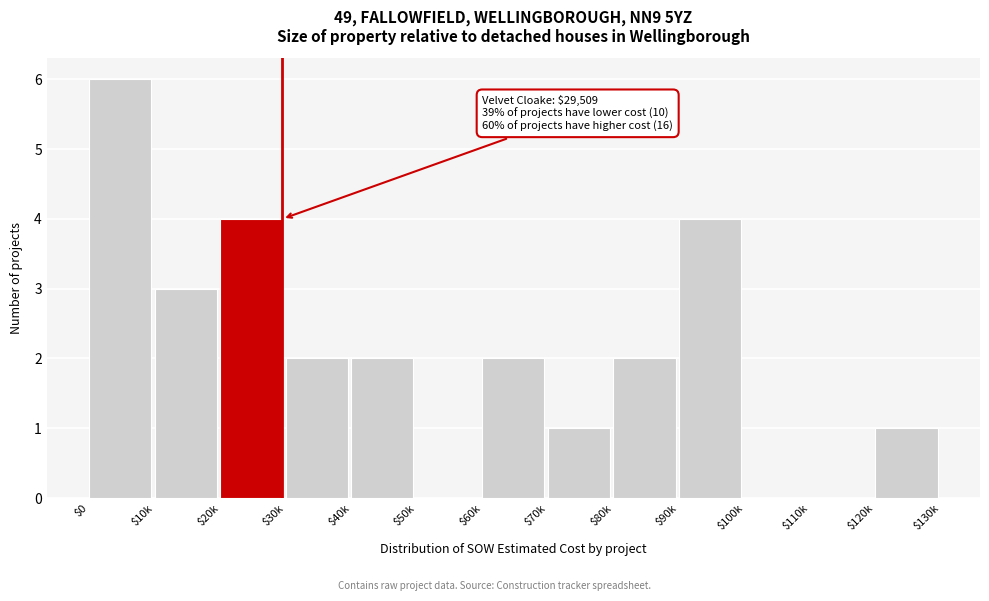

The value at $100k is 3. True or false?

False